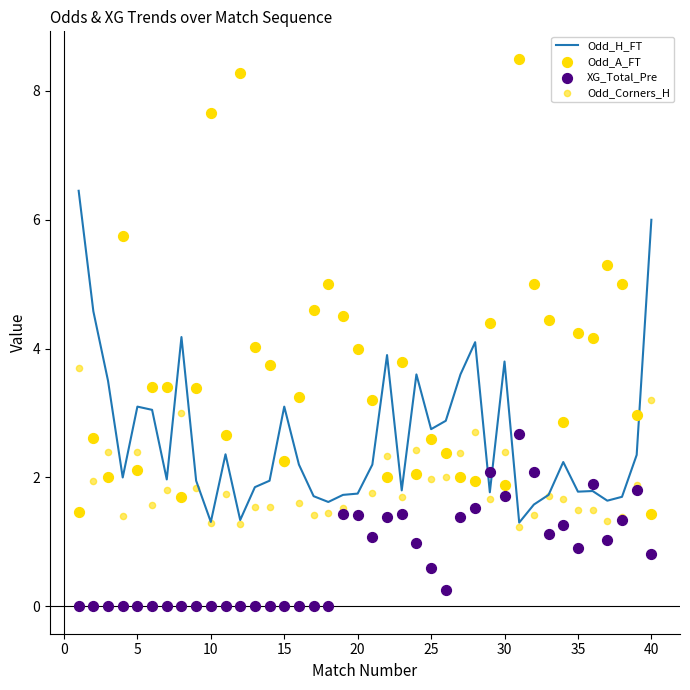

Which series contains the highest Y value?

Odd_A_FT